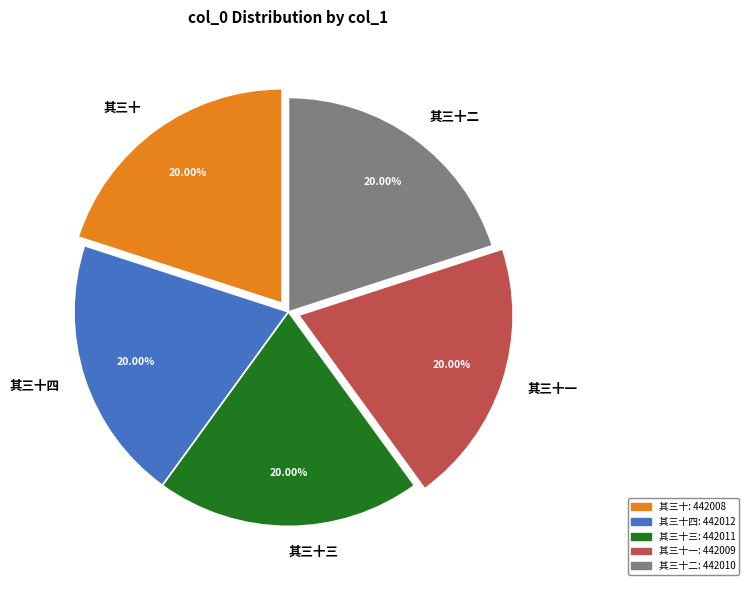

Count the number of slices in the pie.

5